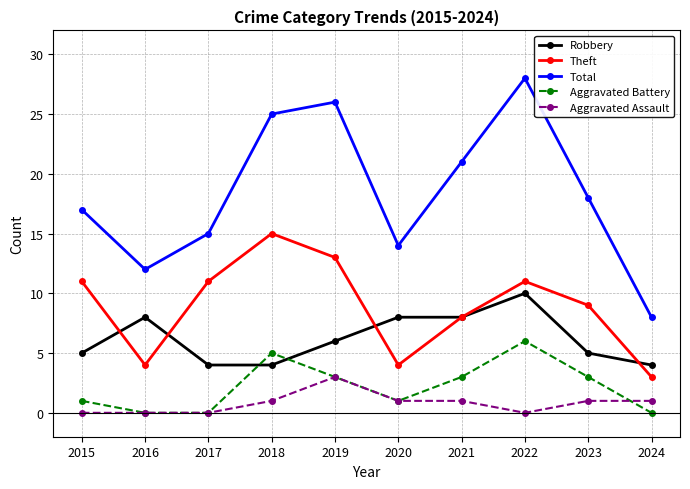

What is the value of the Theft point at the 4th from the left?

15